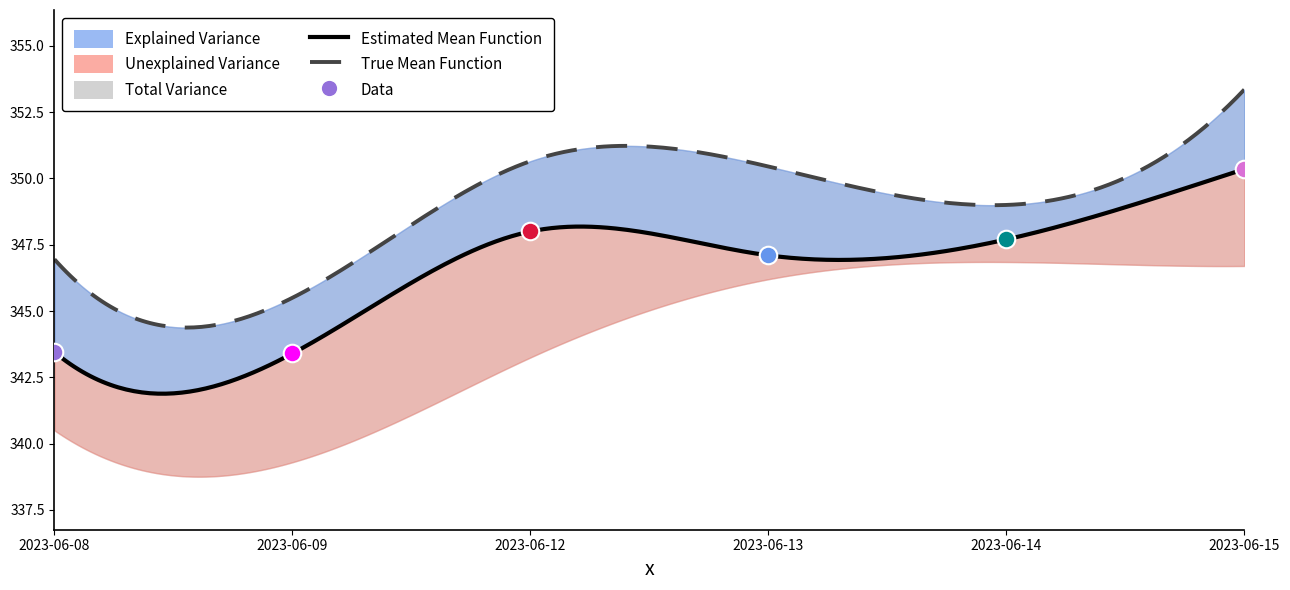

Is the value of Low at 2023-06-14 greater than the value of High at 2023-06-12?

No